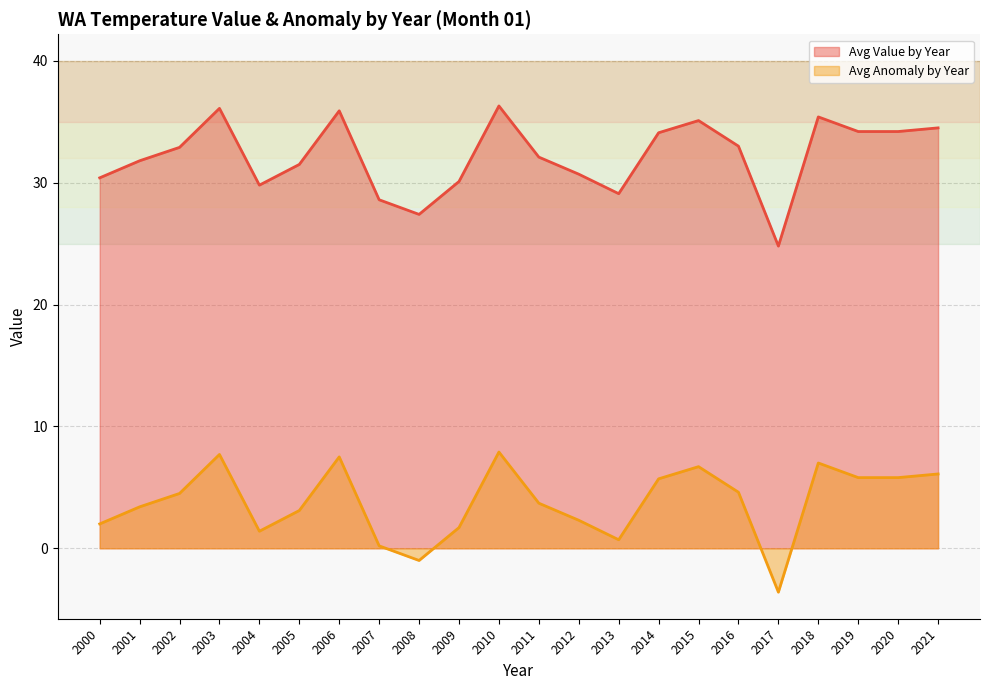

Does the chart have visible grid lines?

Yes